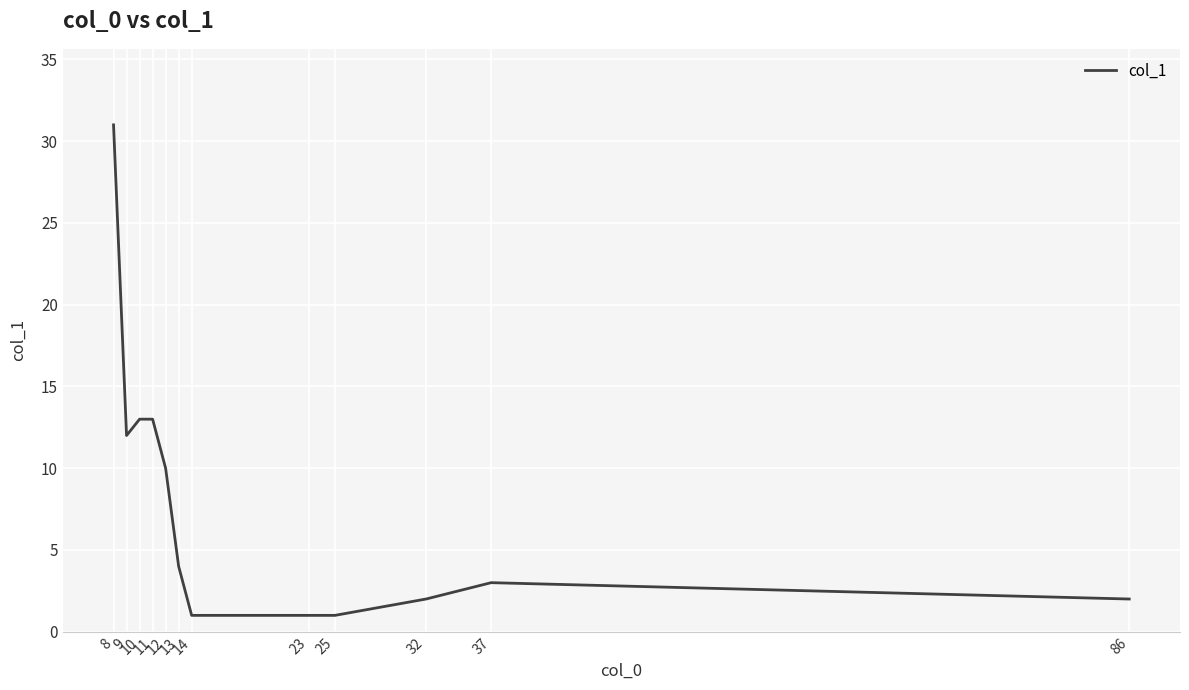

Does the chart have visible grid lines?

Yes